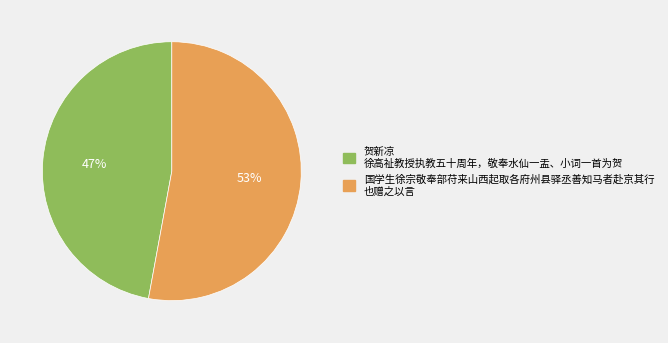

Do 国学生徐宗敬奉部苻来山西起取各府州县驿丞善知马者赴京其行 也赠之以言 and 贺新凉 徐高祉教授执教五十周年，敬奉水仙一盂、小词一首为贺 together represent more than half of the pie?

Yes